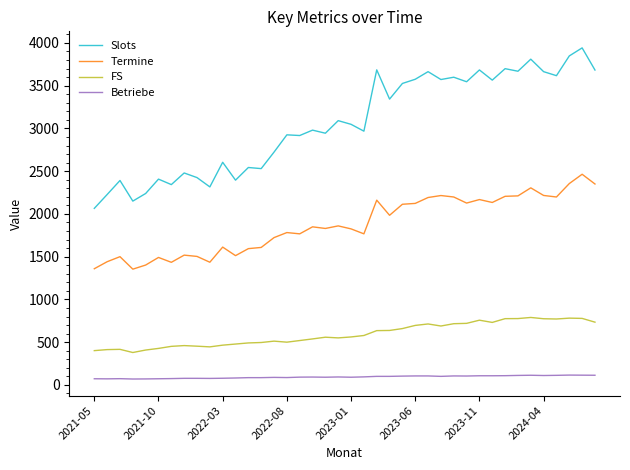

What is the difference between the maximum and minimum values in the Termine series?

1110